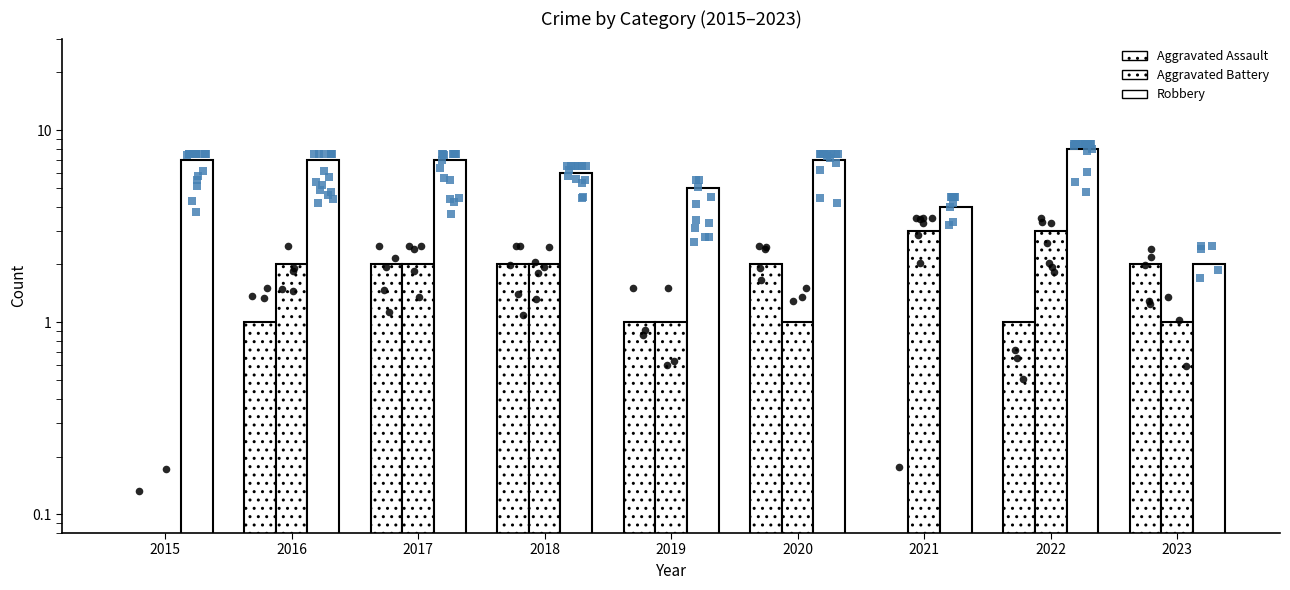

What are all the series names shown in the legend?

Aggravated Assault, Aggravated Battery, Robbery